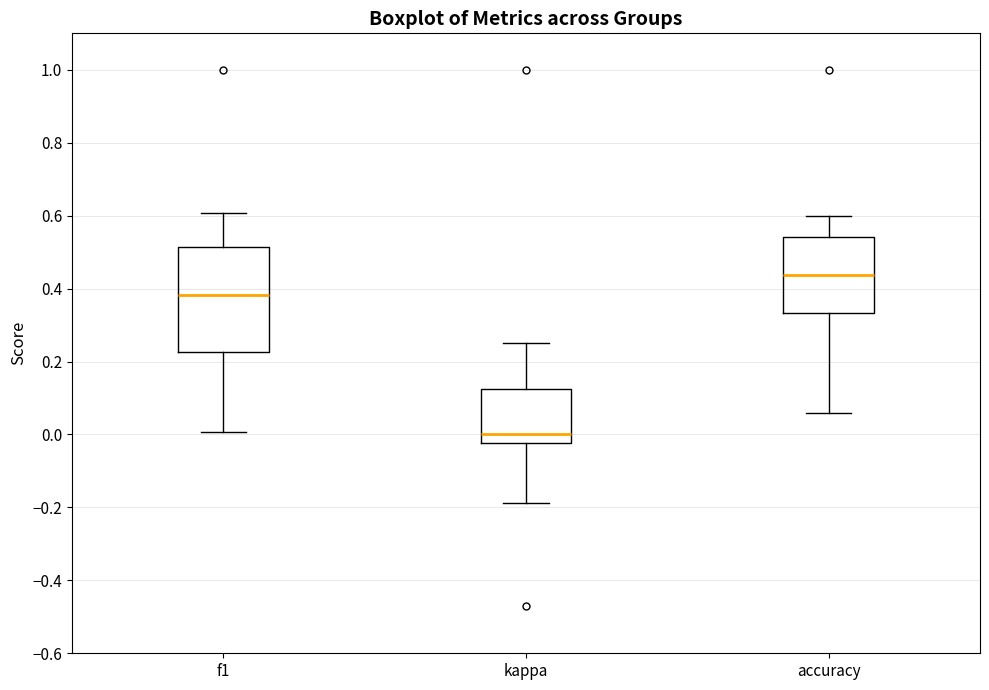

Reading left to right, read every box against the y-axis: the position of its median line, the range the box covers, and the ends of its whiskers. The values are not printed on the chart, so give them approximately, as read against the axis.

f1: median 0.38, box 0.22 to 0.52, whiskers 0.00 to 0.60
kappa: median 0.00, box -0.02 to 0.12, whiskers -0.18 to 0.26
accuracy: median 0.44, box 0.34 to 0.54, whiskers 0.06 to 0.60